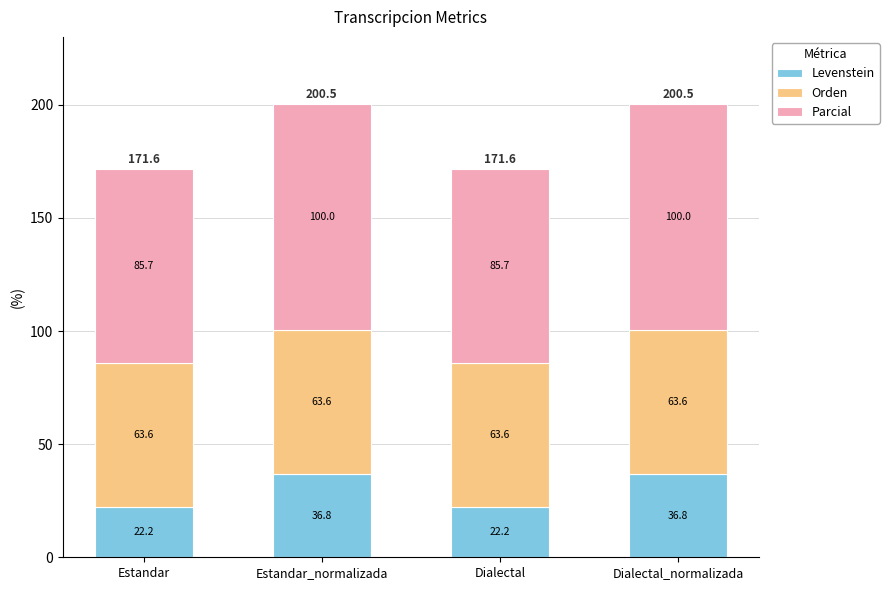

What is the highest value of the Levenstein series?

36.8